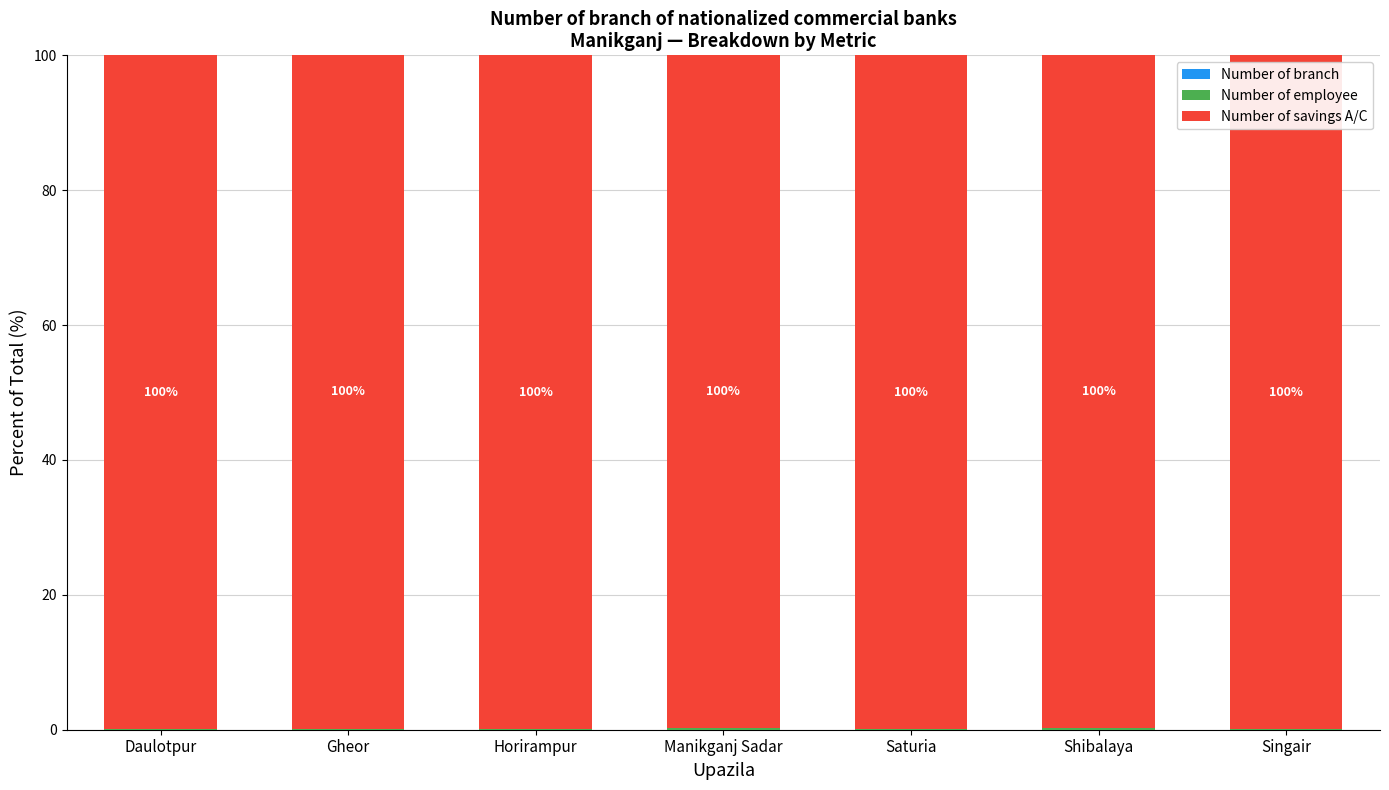

How many series are shown in this chart?

3